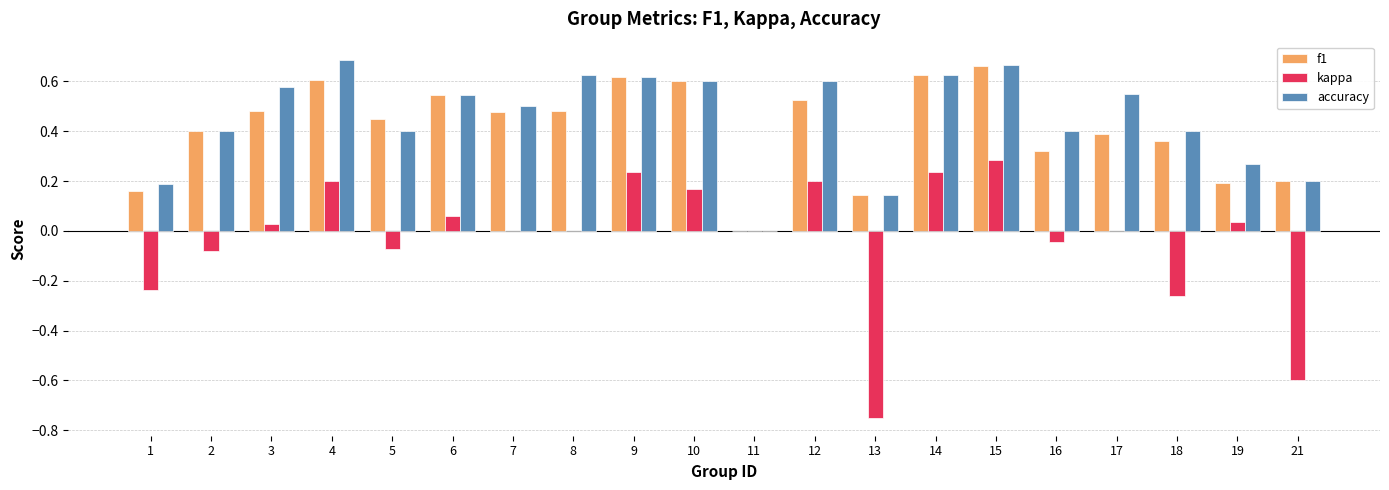

What is the total value across all series at 15?

1.6